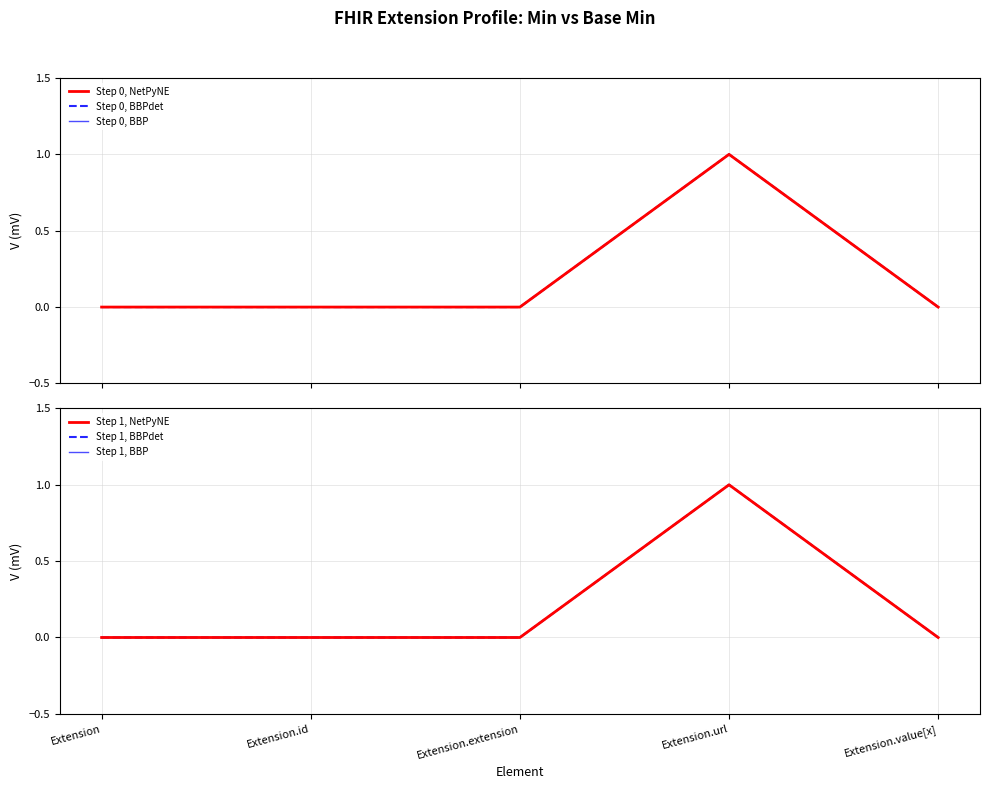

True or false: Step 0, NetPyNE and Step 1, NetPyNE cross at least once.

False